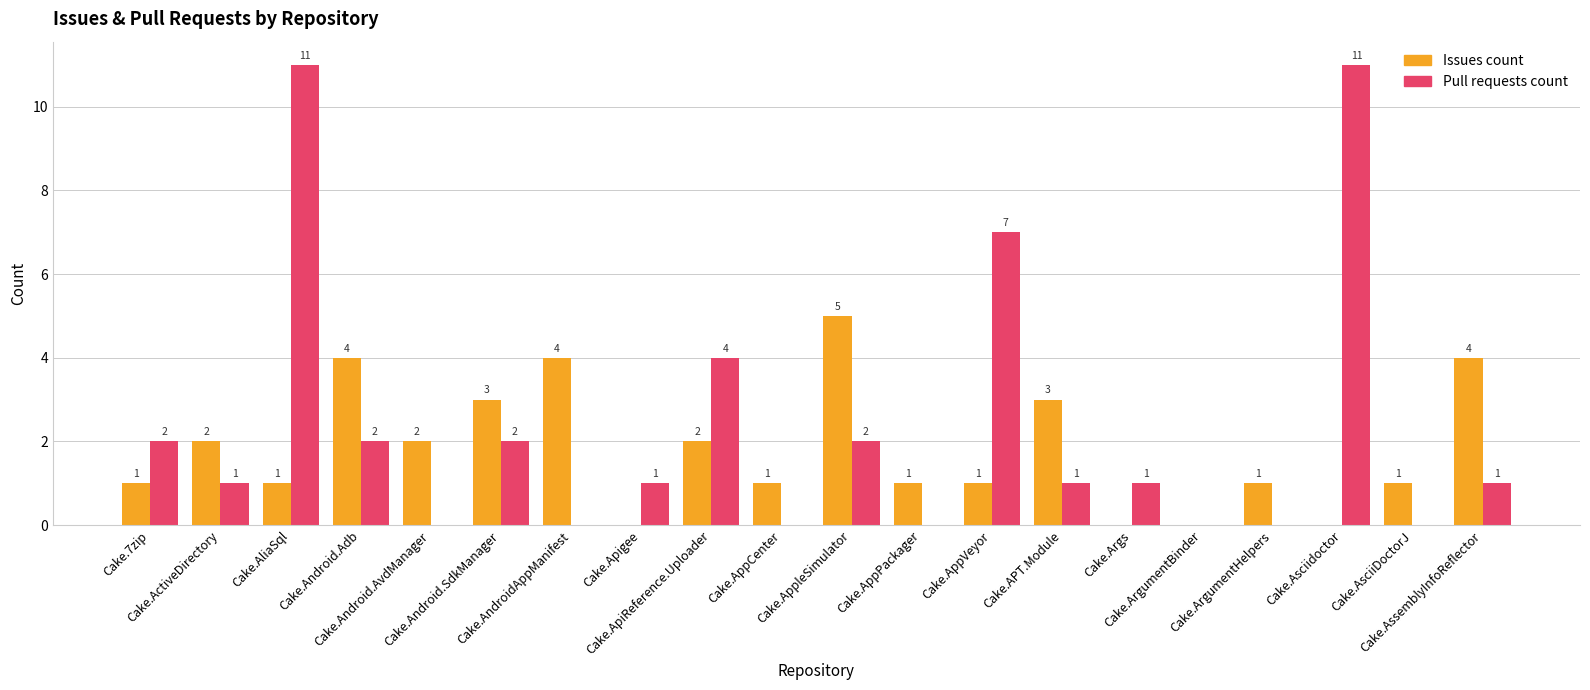

True or false: Issues count has a value of 0 at Cake.Asciidoctor.

True